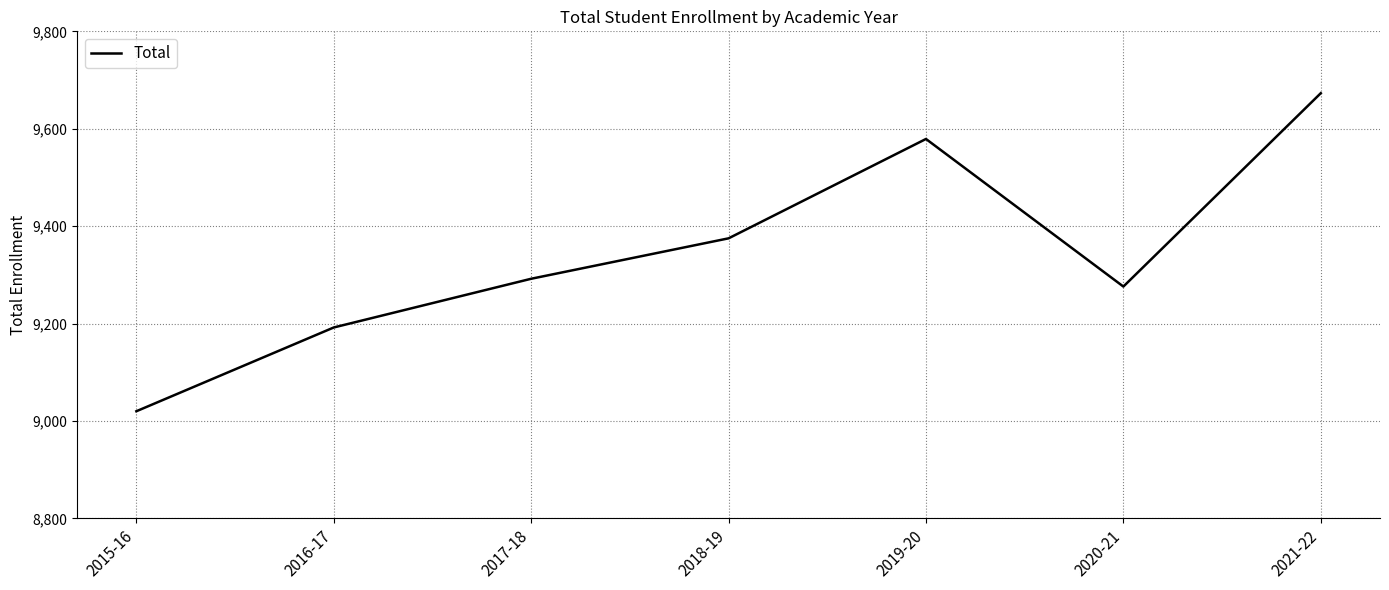

Reading right to left, what are all the values shown in this chart?

2021-22=9673	2020-21=9276	2019-20=9579	2018-19=9375	2017-18=9292	2016-17=9192	2015-16=9020